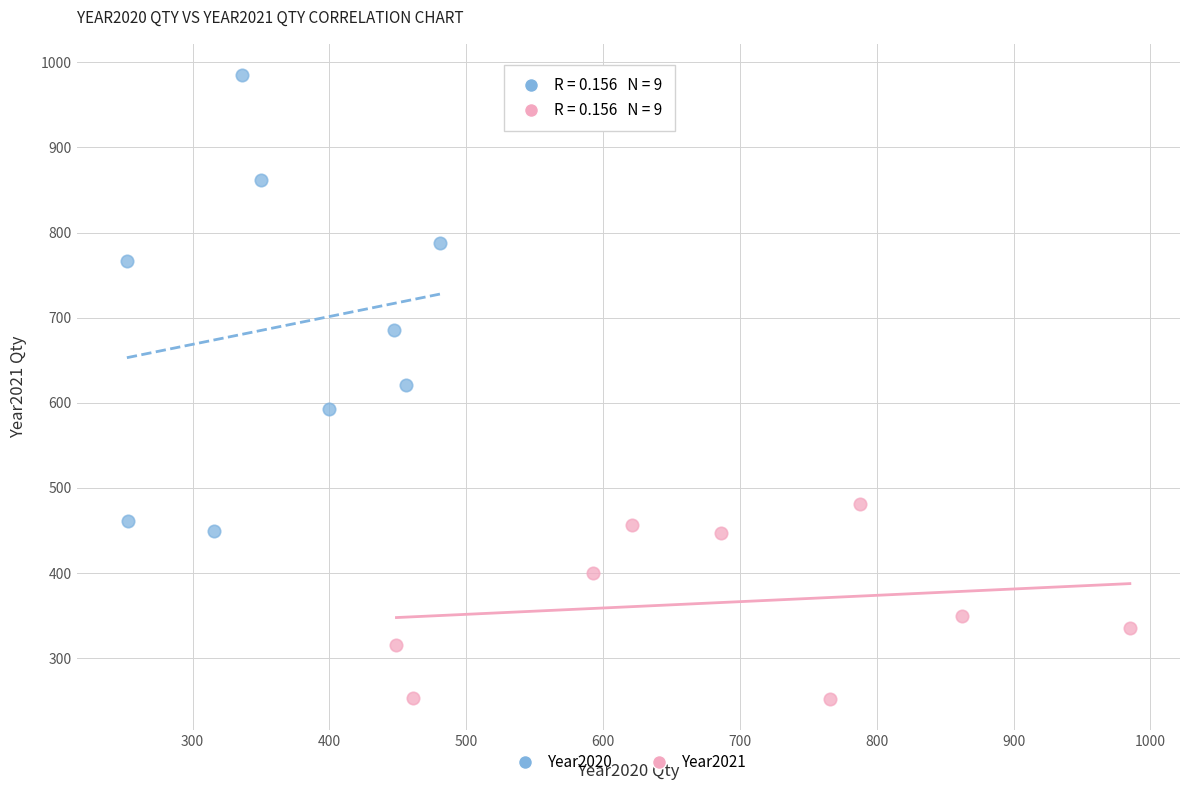

Which series reaches the maximum Y coordinate?

Year2020